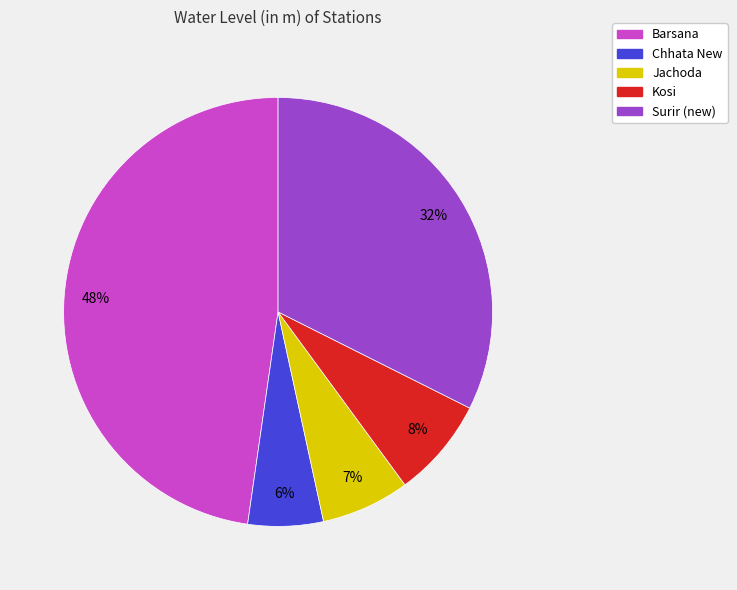

Count the number of slices in the pie.

5